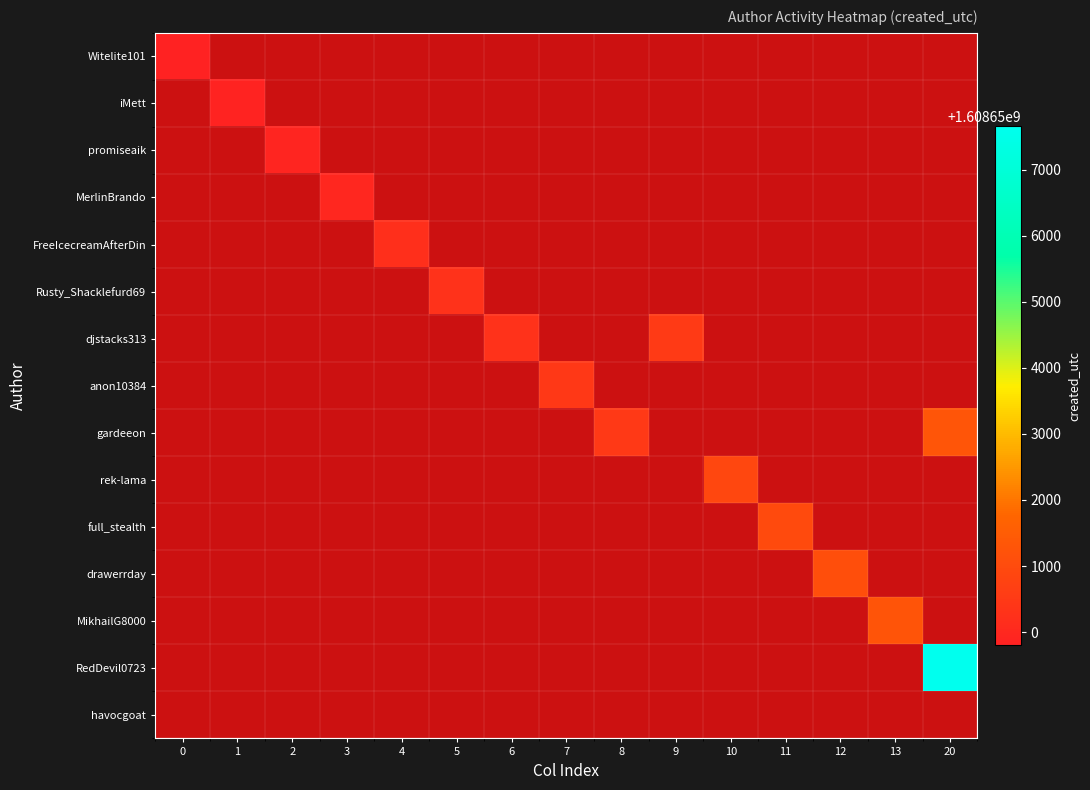

Reading left to right, extract all data points from this chart.

Witelite101: 0=1608649800	1=0	2=0	3=0	4=0	5=0	6=0	7=0	8=0	9=0	10=0	11=0	12=0	13=0	20=0
iMett: 0=0	1=1608649833	2=0	3=0	4=0	5=0	6=0	7=0	8=0	9=0	10=0	11=0	12=0	13=0	20=0
promiseaik: 0=0	1=0	2=1608649897	3=0	4=0	5=0	6=0	7=0	8=0	9=0	10=0	11=0	12=0	13=0	20=0
MerlinBrando: 0=0	1=0	2=0	3=1608649984	4=0	5=0	6=0	7=0	8=0	9=0	10=0	11=0	12=0	13=0	20=0
FreeIcecreamAfterDin: 0=0	1=0	2=0	3=0	4=1608650213	5=0	6=0	7=0	8=0	9=0	10=0	11=0	12=0	13=0	20=0
Rusty_Shacklefurd69: 0=0	1=0	2=0	3=0	4=0	5=1608650265	6=0	7=0	8=0	9=0	10=0	11=0	12=0	13=0	20=0
djstacks313: 0=0	1=0	2=0	3=0	4=0	5=0	6=1608650289	7=0	8=0	9=1608650533	10=0	11=0	12=0	13=0	20=0
anon10384: 0=0	1=0	2=0	3=0	4=0	5=0	6=0	7=1608650469	8=0	9=0	10=0	11=0	12=0	13=0	20=0
gardeeon: 0=0	1=0	2=0	3=0	4=0	5=0	6=0	7=0	8=1608650486	9=0	10=0	11=0	12=0	13=0	20=1608651283
rek-lama: 0=0	1=0	2=0	3=0	4=0	5=0	6=0	7=0	8=0	9=0	10=1608650880	11=0	12=0	13=0	20=0
full_stealth: 0=0	1=0	2=0	3=0	4=0	5=0	6=0	7=0	8=0	9=0	10=0	11=1608650994	12=0	13=0	20=0
drawerrday: 0=0	1=0	2=0	3=0	4=0	5=0	6=0	7=0	8=0	9=0	10=0	11=0	12=1608651109	13=0	20=0
MikhailG8000: 0=0	1=0	2=0	3=0	4=0	5=0	6=0	7=0	8=0	9=0	10=0	11=0	12=0	13=1608651263	20=0
RedDevil0723: 0=0	1=0	2=0	3=0	4=0	5=0	6=0	7=0	8=0	9=0	10=0	11=0	12=0	13=0	20=1608657661
havocgoat: 0=0	1=0	2=0	3=0	4=0	5=0	6=0	7=0	8=0	9=0	10=0	11=0	12=0	13=0	20=0